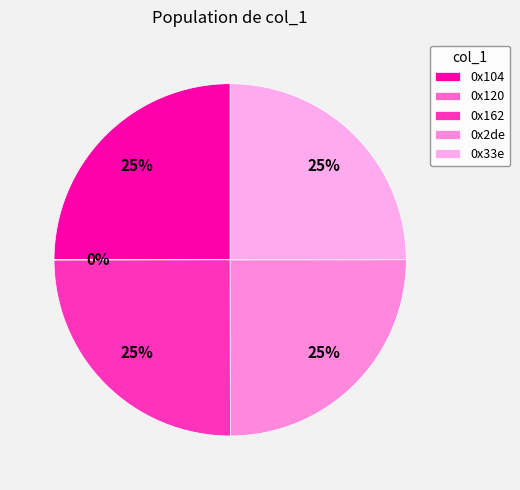

Rank the categories by value from highest to lowest.

0x104, 0x162, 0x2de, 0x33e, 0x120